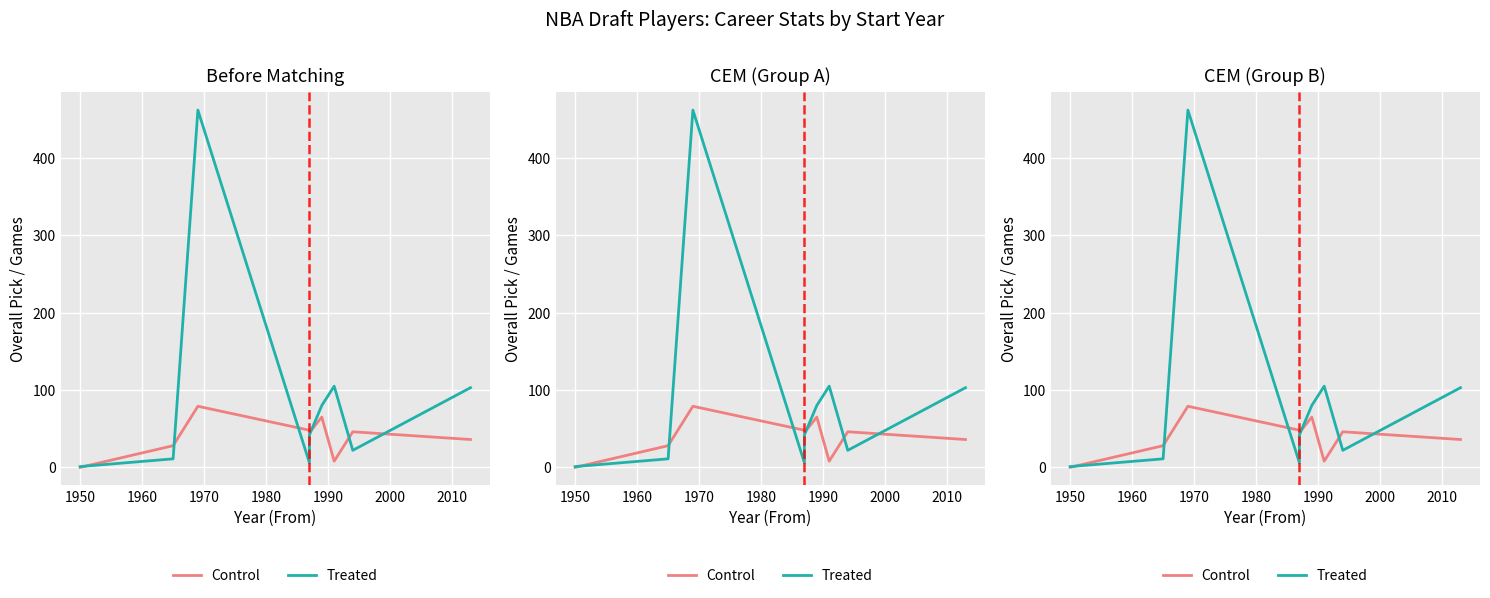

Reading right to left, transcribe all the data shown in this chart.

Control: 36	46	8	65	45	48	79	28	0
Treated: 103	22	105	80	42	6	462	11	1